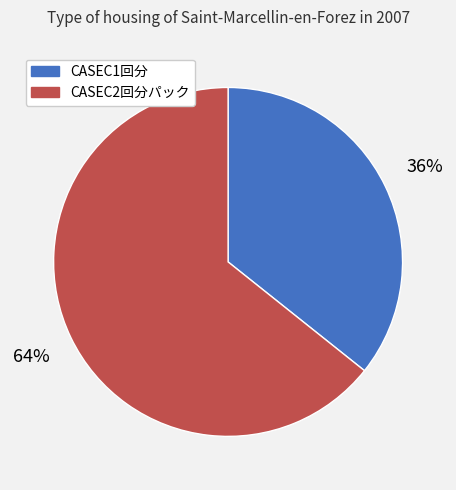

True or false: CASEC2回分パック accounts for 74% of the total.

False